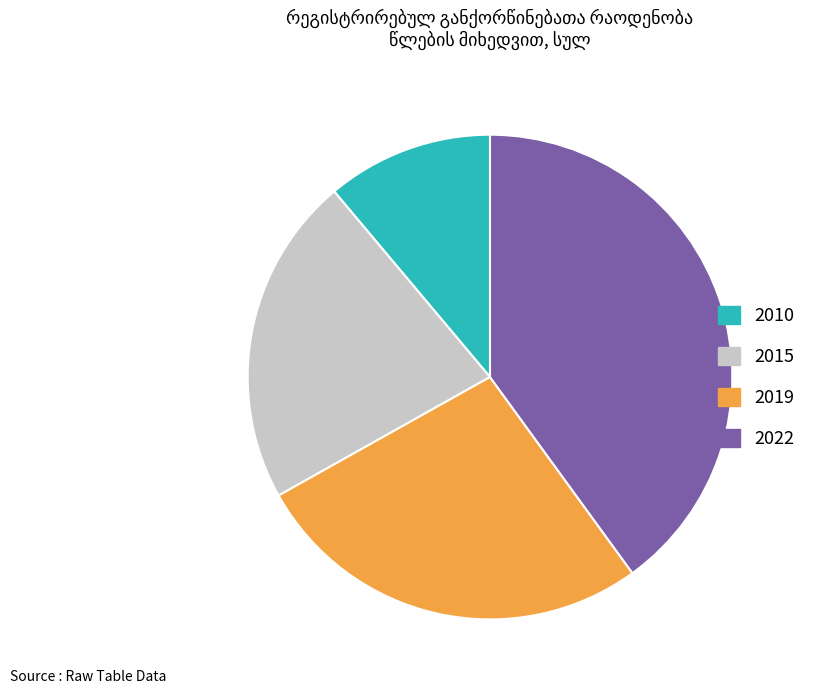

Which has a higher value, 2010 or 2015?

2015